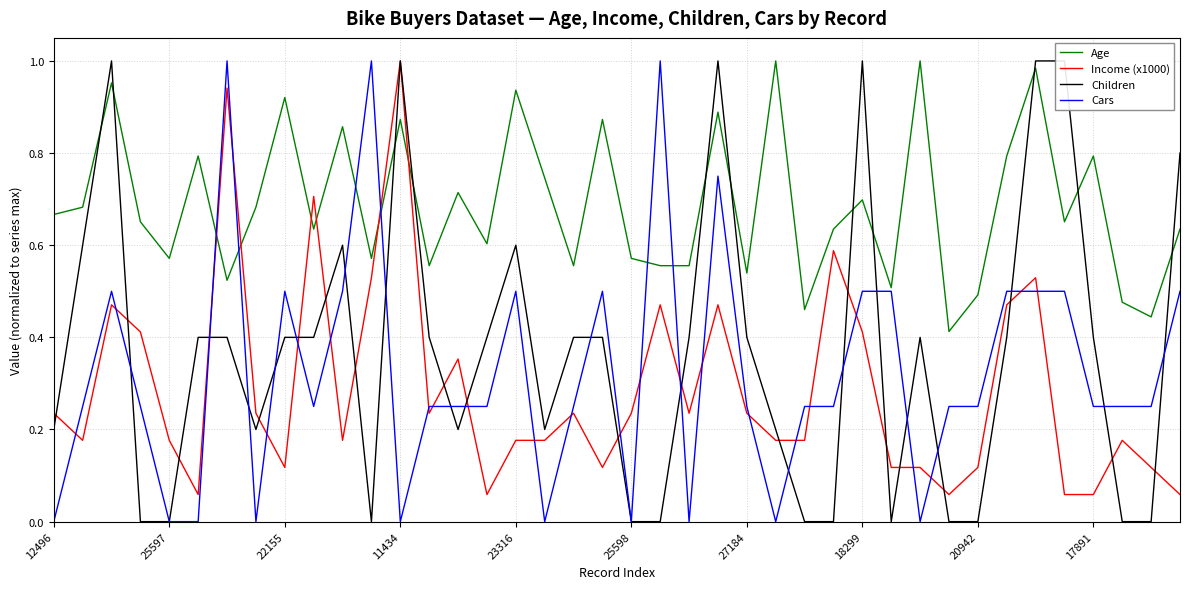

What is the total value across all series at 17?

1.1